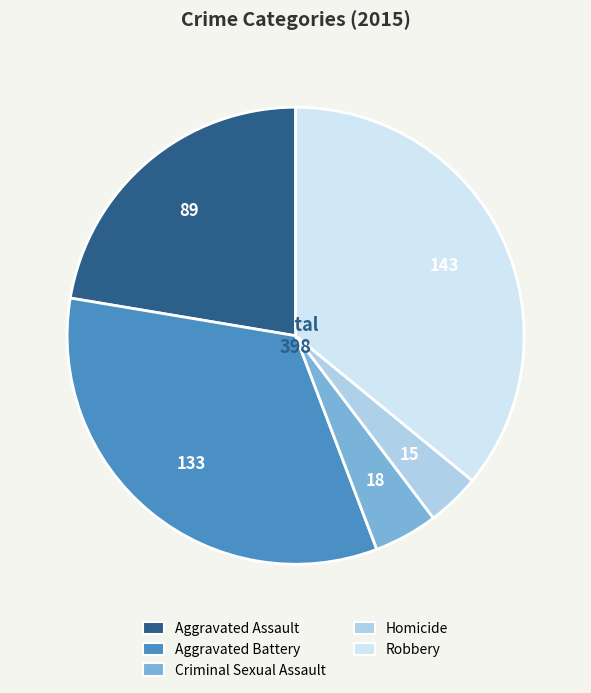

Count the number of slices in the pie.

5